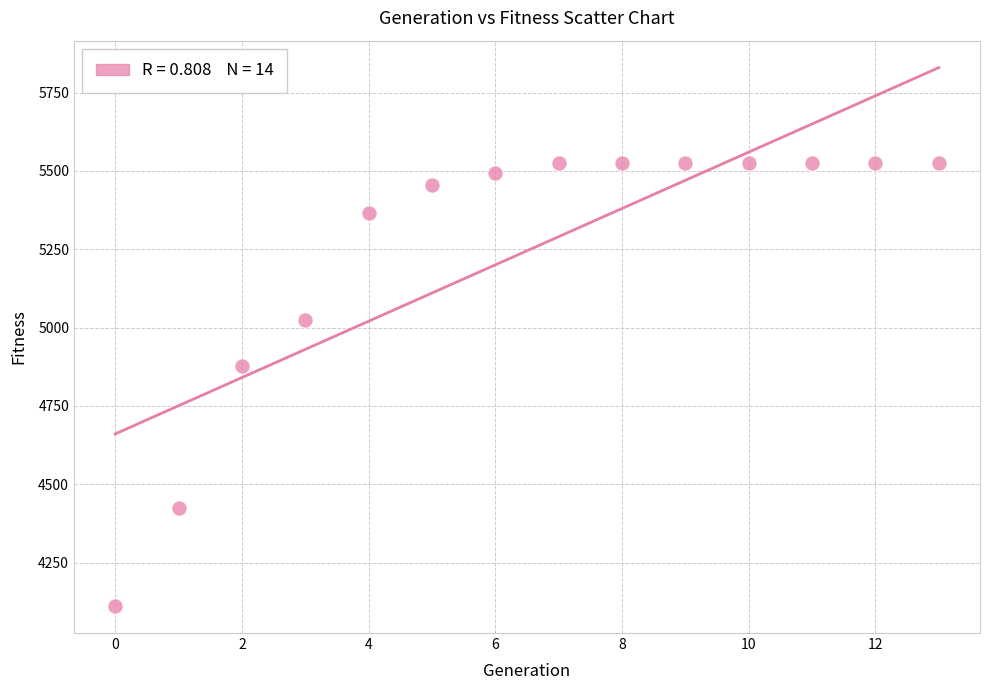

What is the range of Y values (max minus min)?

1415